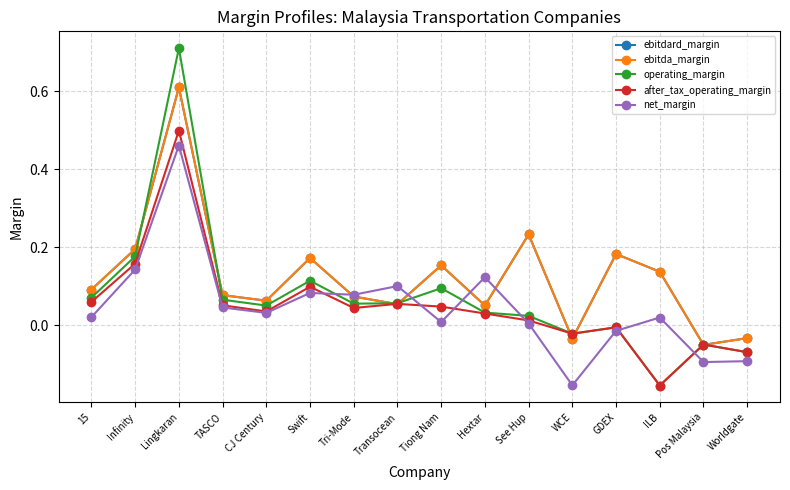

Reading left to right, transcribe all the data shown in this chart.

ebitdard_margin: 15=0.1	Infinity=0.2	Lingkaran=0.6	TASCO=0.1	CJ Century=0.1	Swift=0.2	Tri-Mode=0.1	Transocean=0.1	Tiong Nam=0.2	Hextar=0.1	See Hup=0.2	WCE=-0.0	GDEX=0.2	ILB=0.1	Pos Malaysia=-0.1	Worldgate=-0.0
ebitda_margin: 15=0.1	Infinity=0.2	Lingkaran=0.6	TASCO=0.1	CJ Century=0.1	Swift=0.2	Tri-Mode=0.1	Transocean=0.1	Tiong Nam=0.2	Hextar=0.1	See Hup=0.2	WCE=-0.0	GDEX=0.2	ILB=0.1	Pos Malaysia=-0.1	Worldgate=-0.0
operating_margin: 15=0.1	Infinity=0.2	Lingkaran=0.7	TASCO=0.1	CJ Century=0.0	Swift=0.1	Tri-Mode=0.1	Transocean=0.1	Tiong Nam=0.1	Hextar=0.0	See Hup=0.0	WCE=-0.0	GDEX=-0.0	ILB=-0.2	Pos Malaysia=-0.1	Worldgate=-0.1
after_tax_operating_margin: 15=0.1	Infinity=0.2	Lingkaran=0.5	TASCO=0.1	CJ Century=0.0	Swift=0.1	Tri-Mode=0.0	Transocean=0.1	Tiong Nam=0.0	Hextar=0.0	See Hup=0.0	WCE=-0.0	GDEX=-0.0	ILB=-0.2	Pos Malaysia=-0.1	Worldgate=-0.1
net_margin: 15=0.0	Infinity=0.1	Lingkaran=0.5	TASCO=0.0	CJ Century=0.0	Swift=0.1	Tri-Mode=0.1	Transocean=0.1	Tiong Nam=0.0	Hextar=0.1	See Hup=0.0	WCE=-0.2	GDEX=-0.0	ILB=0.0	Pos Malaysia=-0.1	Worldgate=-0.1